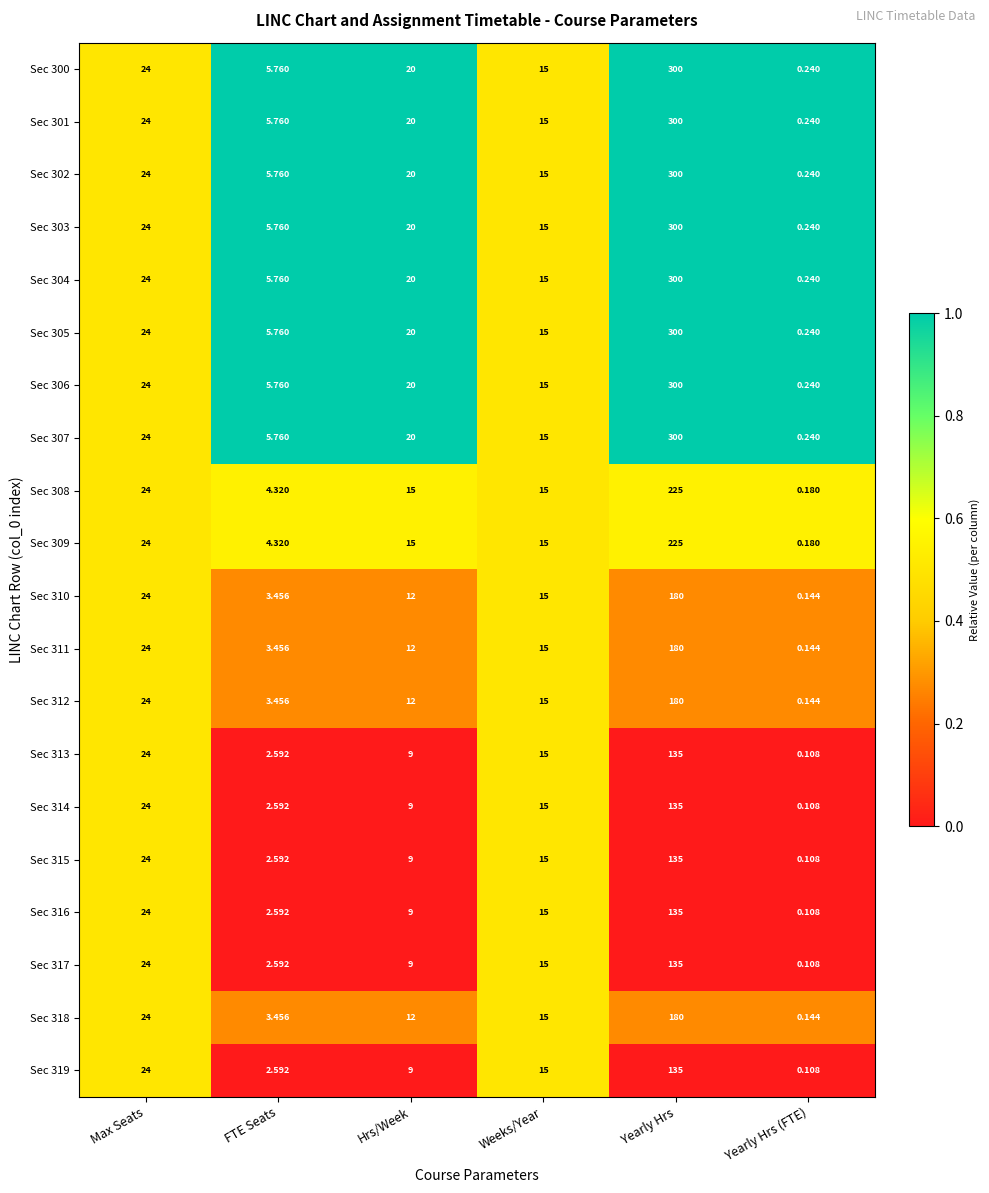

At which label does Sec 317 reach its peak?

Yearly Hrs